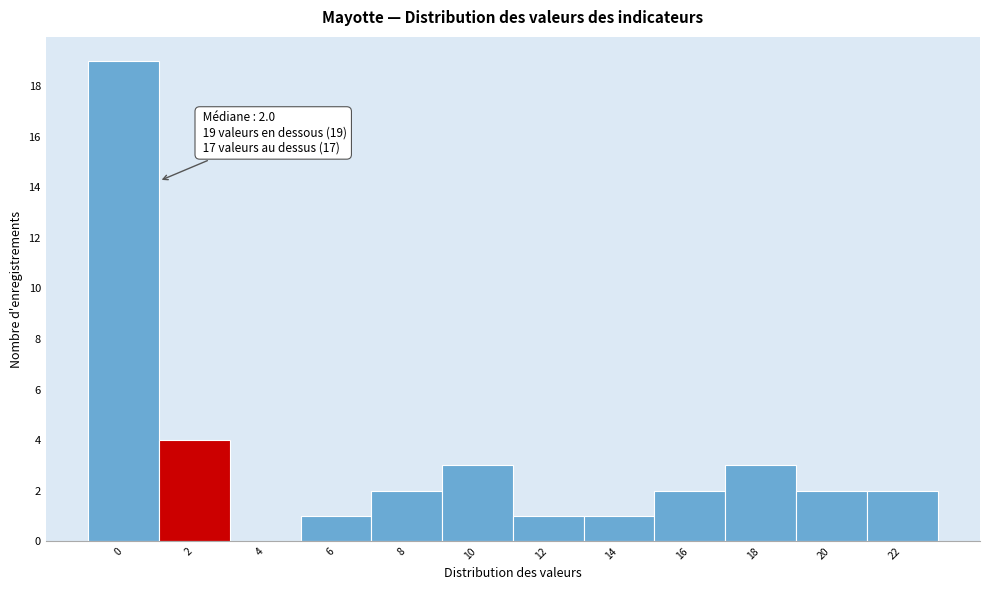

Reading left to right, extract all data points from this chart.

0=19	2=4	4=0	6=1	8=2	10=3	12=1	14=1	16=2	18=3	20=2	22=2